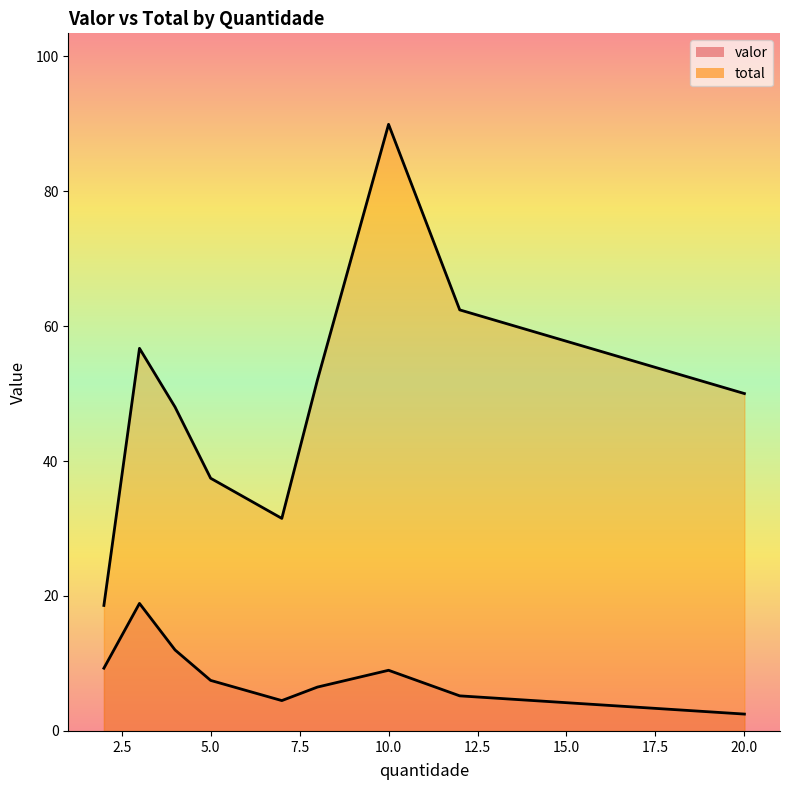

The total series shows 18.6 at 2. True or false?

True